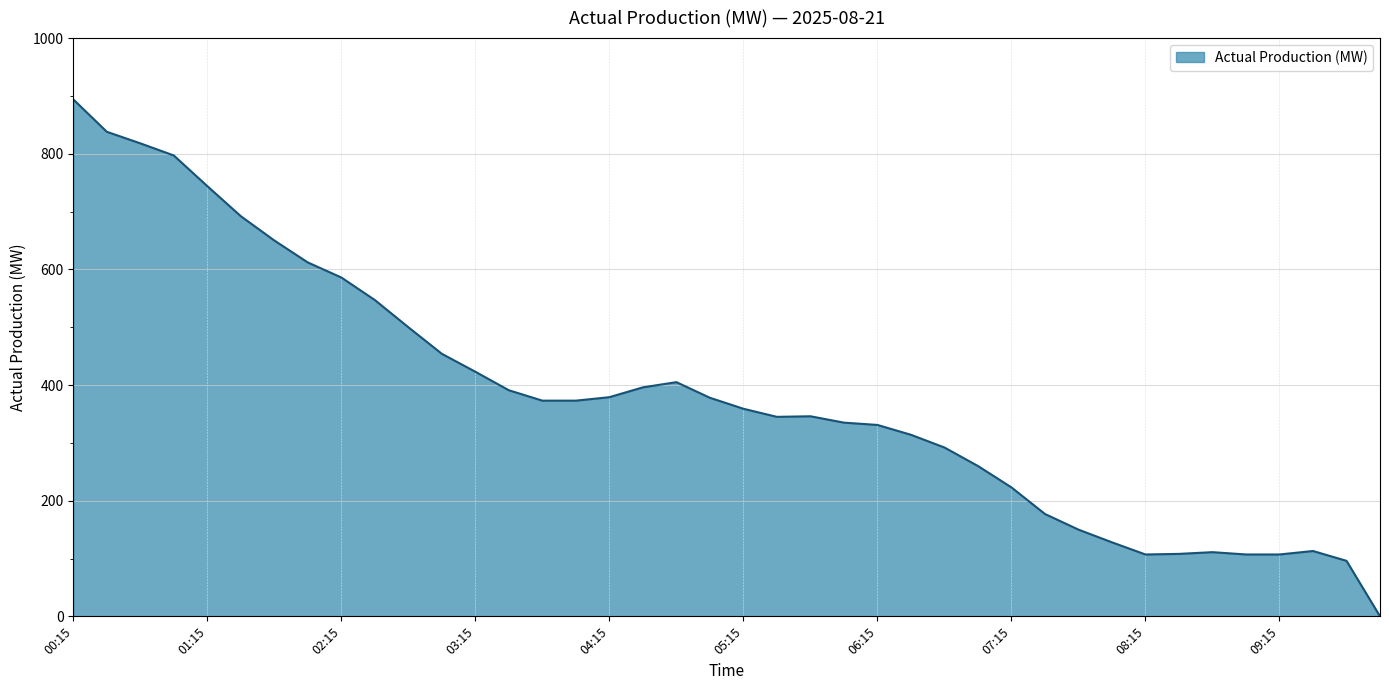

What is the maximum value shown in the chart?

894